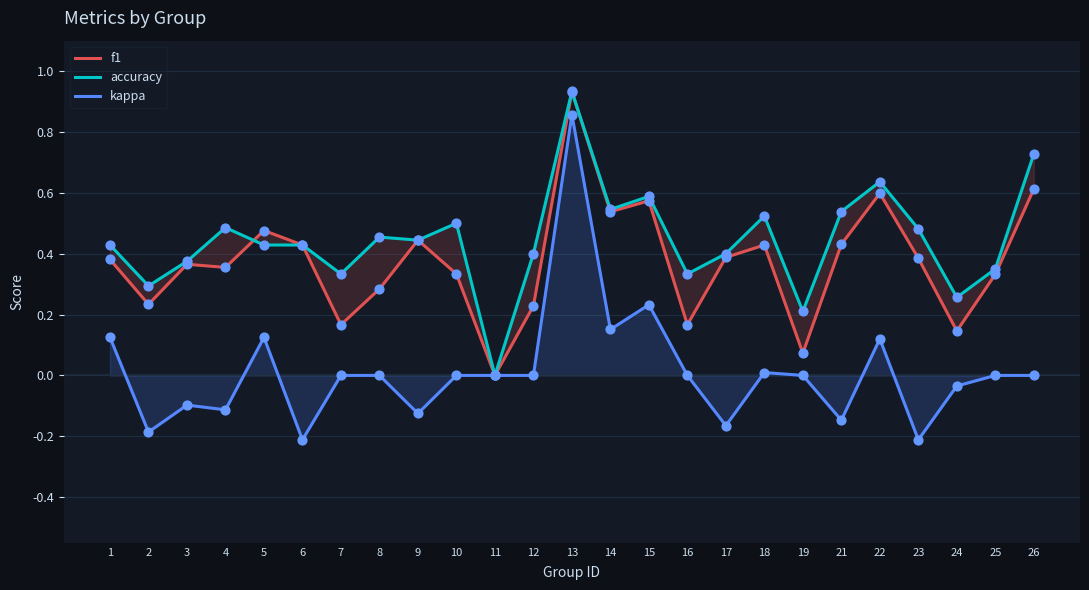

Which series contains the highest Y value?

accuracy